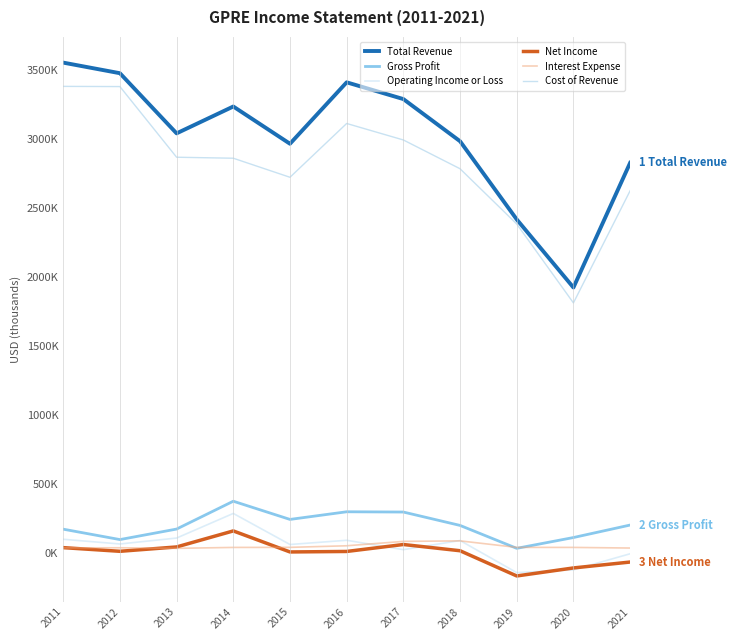

In Total Revenue, how many points are lower than both neighbors (excluding endpoints)?

3